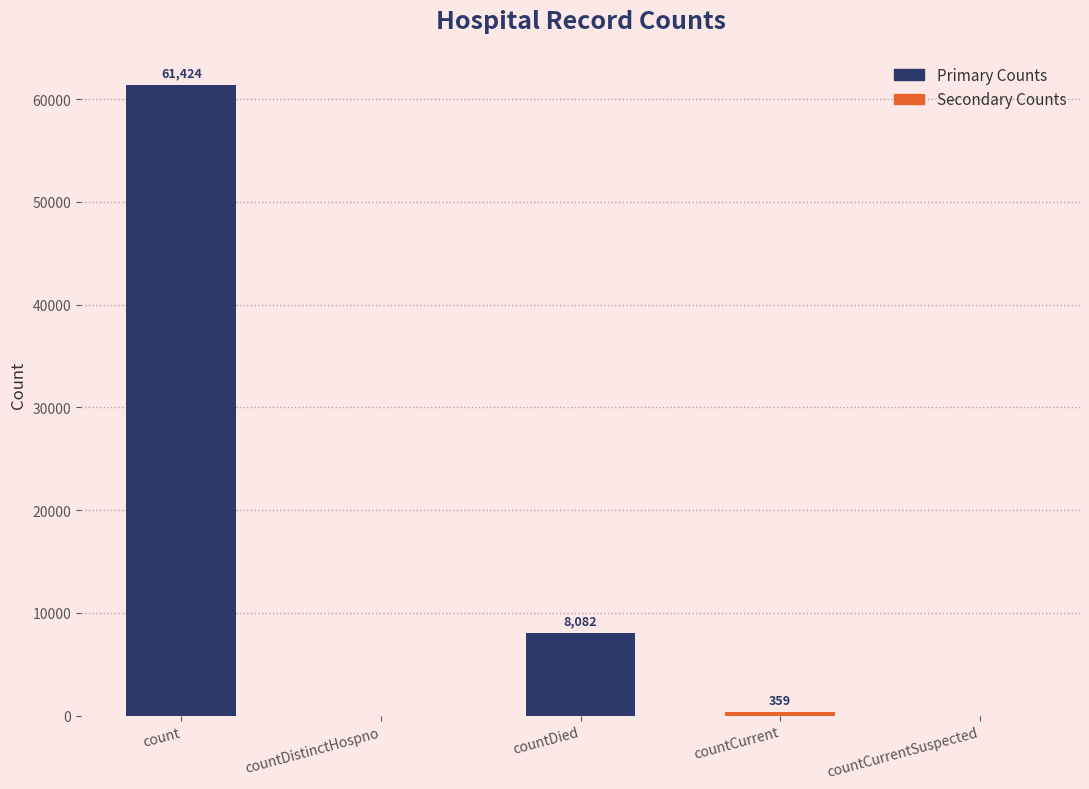

How many distinct data groups are displayed?

1